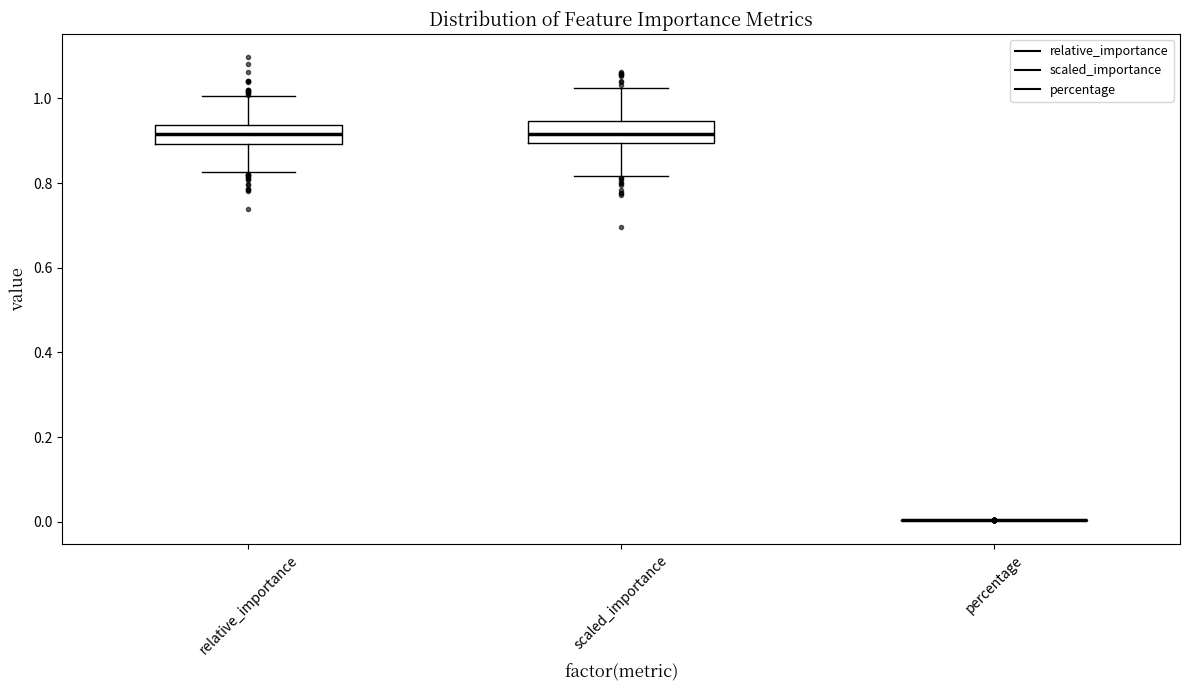

Reading left to right, transcribe this box plot: for each box, give where its median line is, the range the box spans, and where its two whiskers end, as read against the y-axis. The values are not printed on the chart, so give them approximately, as read against the axis.

relative_importance: median 0.92, box 0.90 to 0.94, whiskers 0.82 to 1.00
scaled_importance: median 0.92, box 0.90 to 0.94, whiskers 0.82 to 1.02
percentage: box collapsed to a line at 0.00, whiskers 0.00 to 0.00